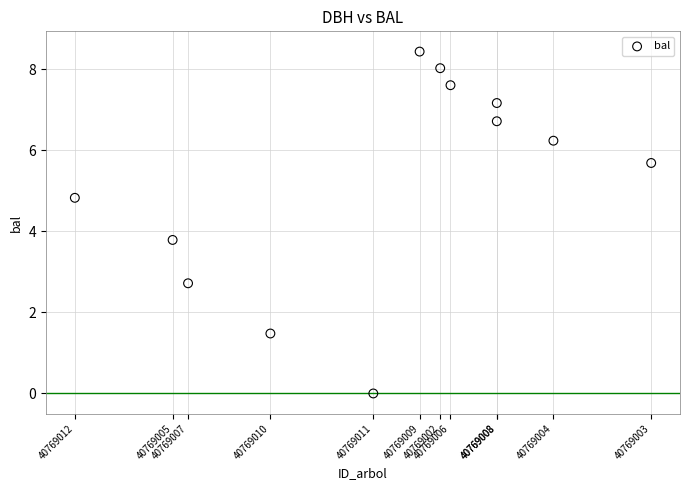

What is the average Y value?

5.2